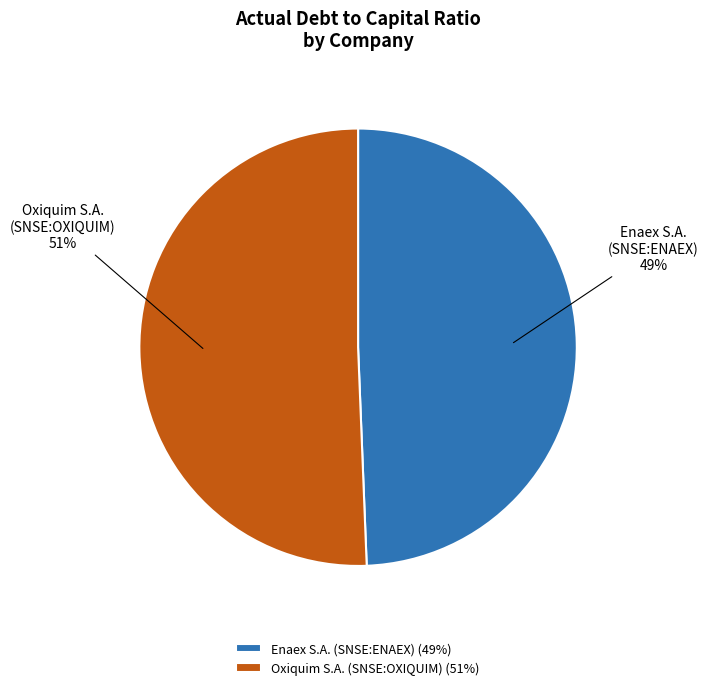

Count the number of slices in the pie.

2